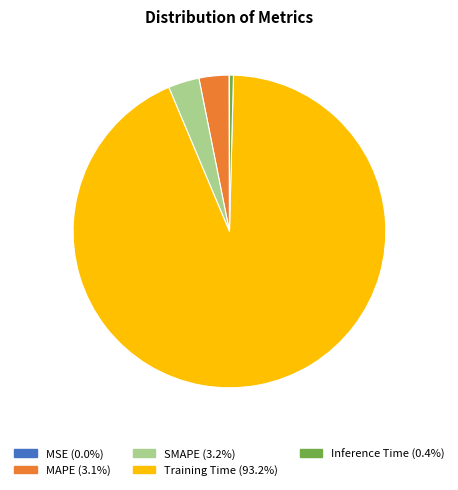

Combined, do Training Time and MAPE account for over 50%?

Yes